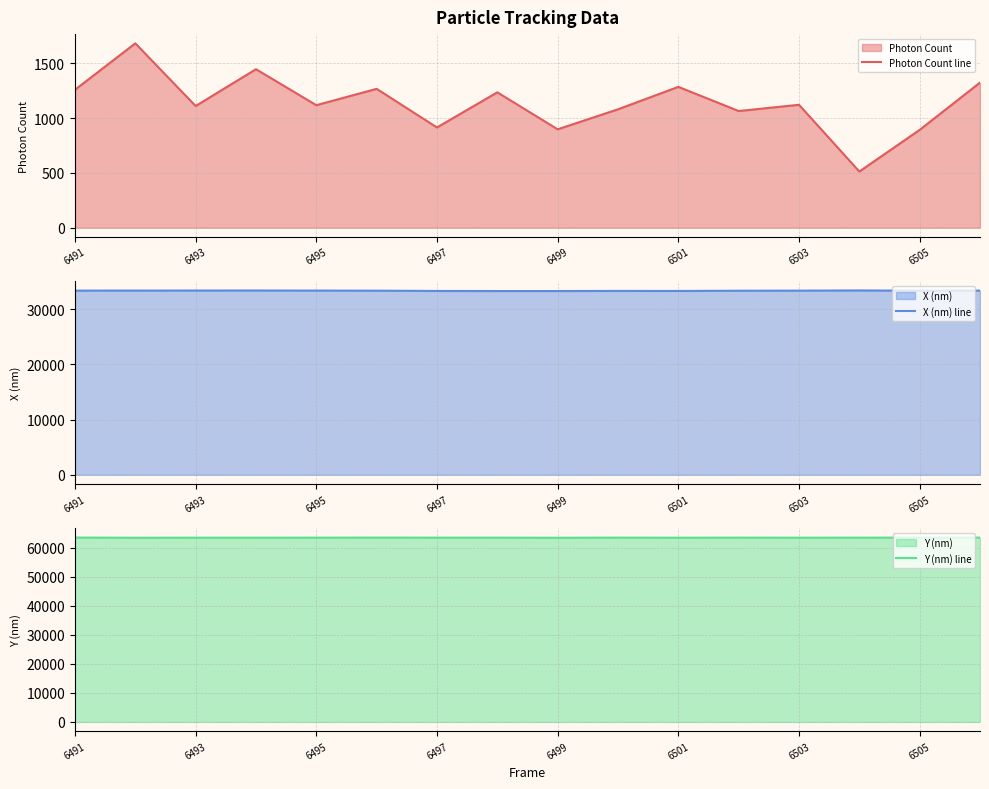

Read the Y (nm) line value at 11.

63538.5